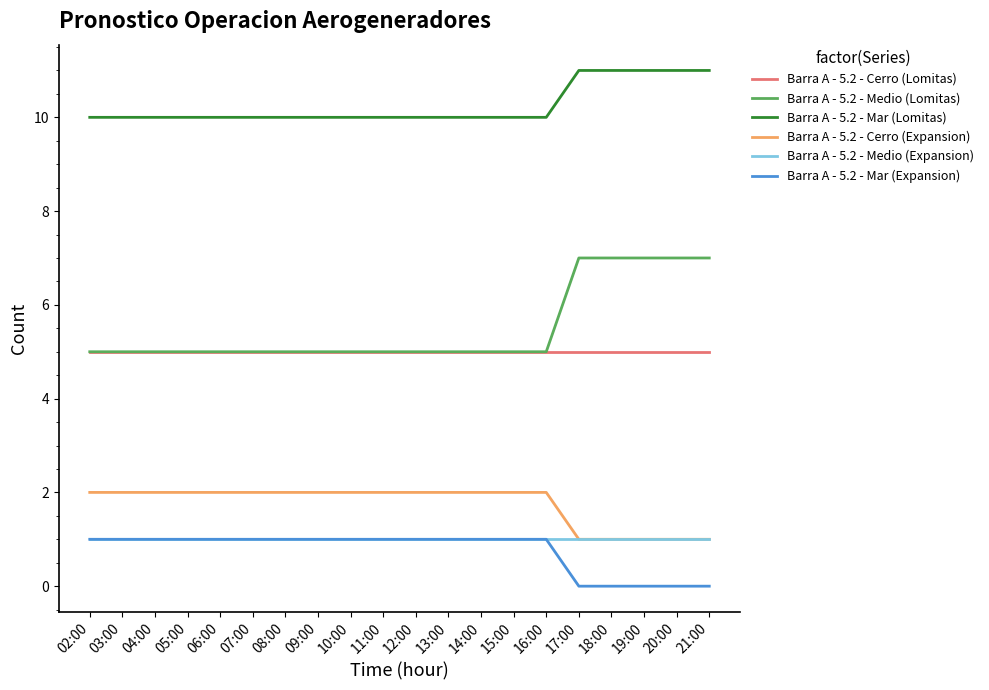

True or false: Barra A - 5.2 - Mar (Lomitas) and Barra A - 5.2 - Medio (Lomitas) cross at least once.

False